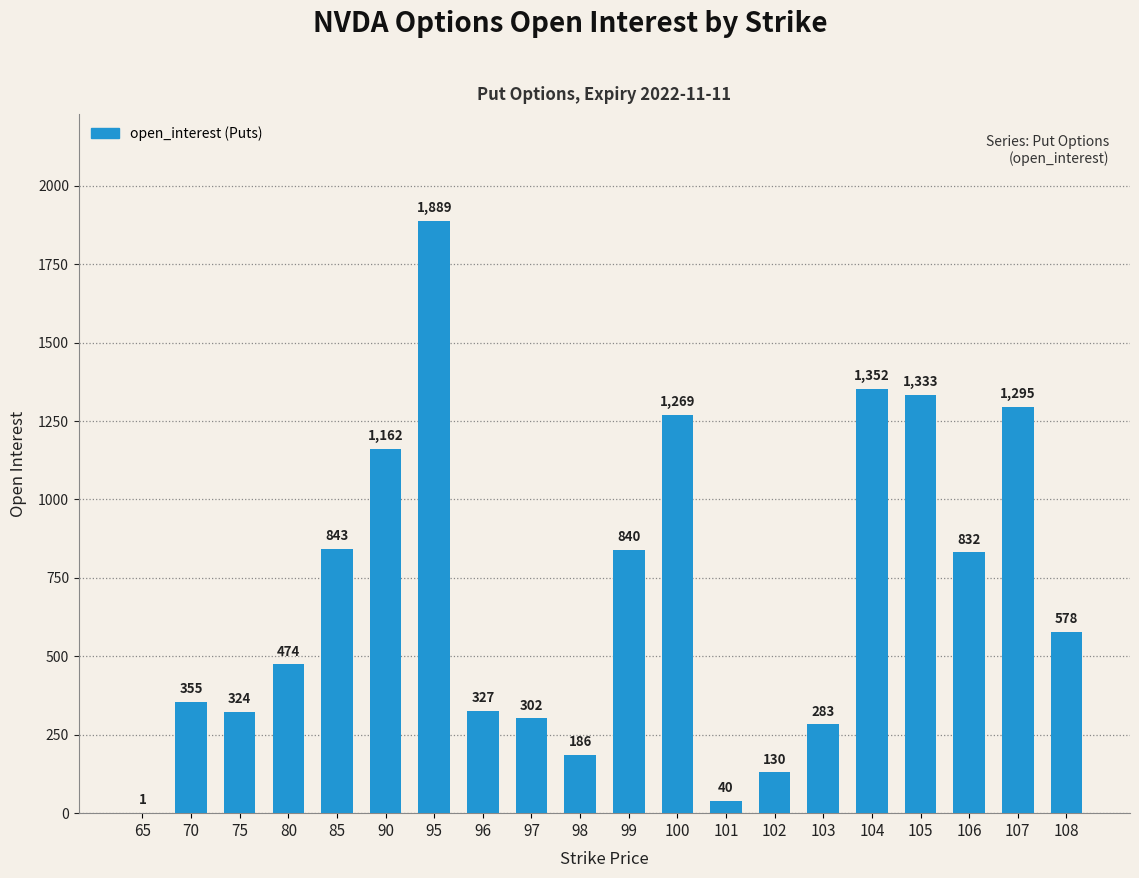

What is the average value?

691